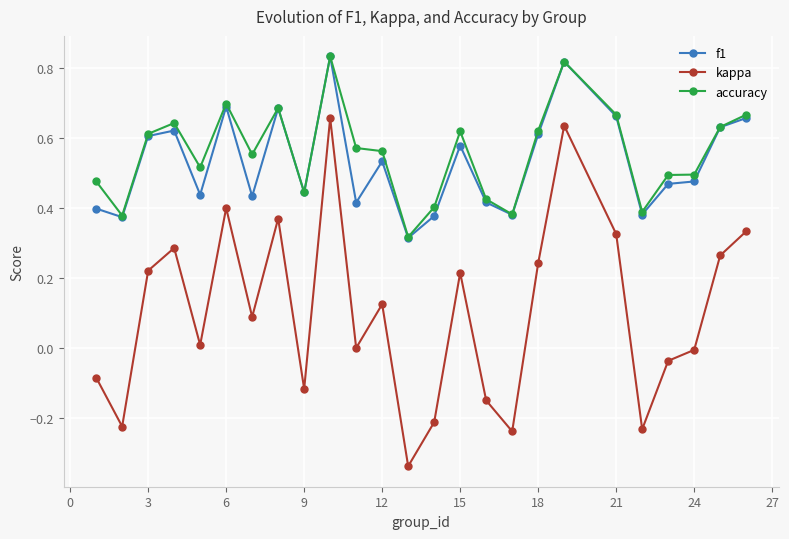

Which series has the widest spread of values?

kappa